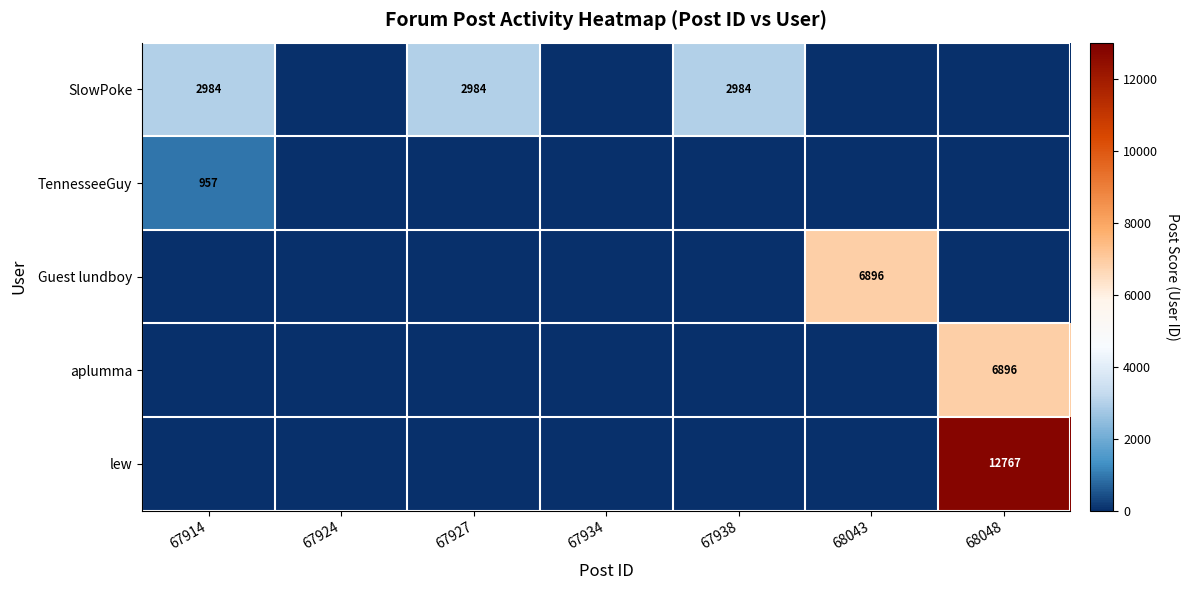

Is it true that aplumma equals 6896 at 68048?

True